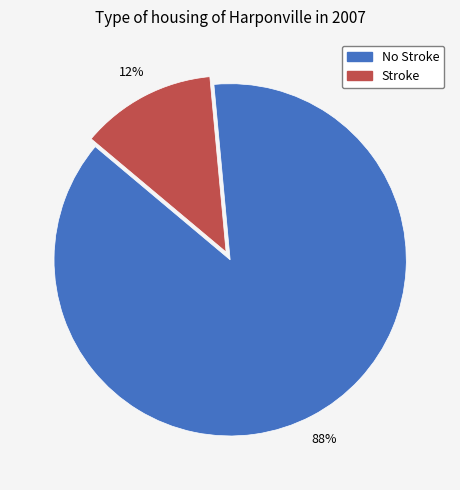

Combined, do Stroke and No Stroke account for over 50%?

Yes